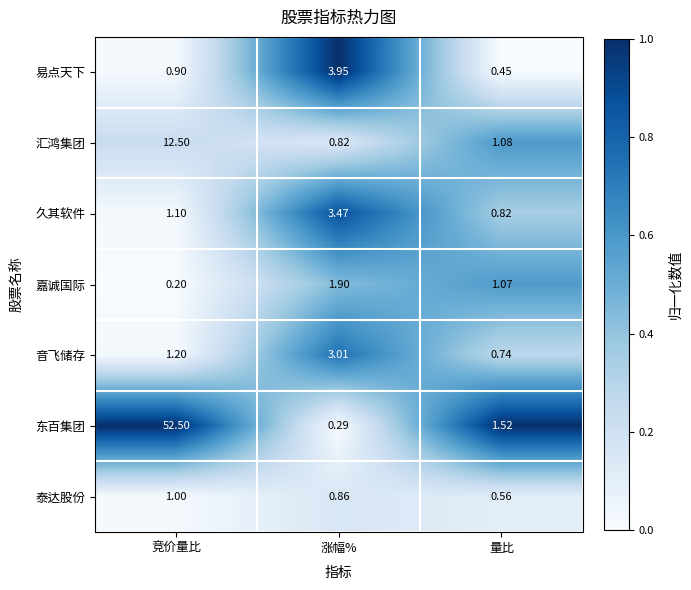

Which series changed the most between 涨幅% and 量比?

易点天下